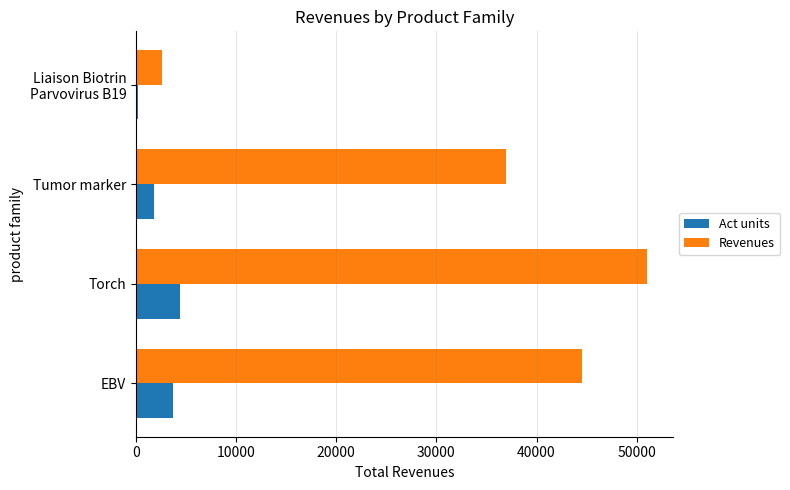

Count the number of data series in this chart.

2